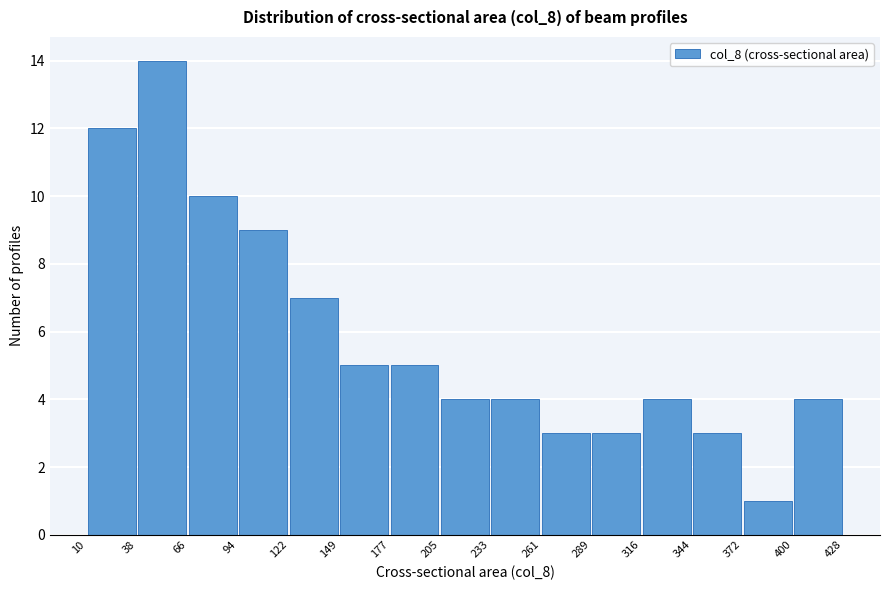

Which range on the x-axis has the tallest bar?

38 to 66